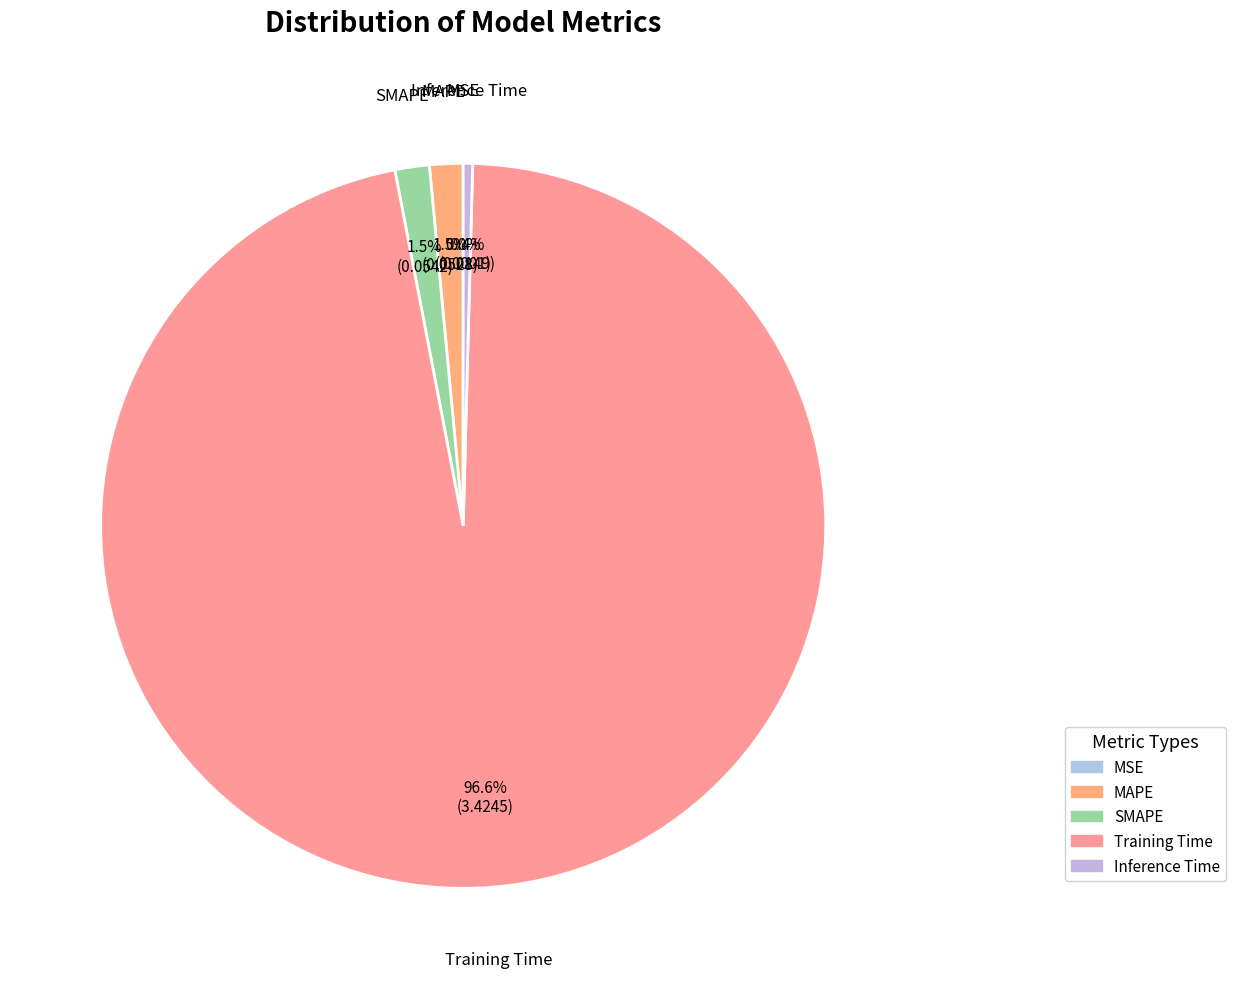

What is the largest slice in the pie chart?

Training Time